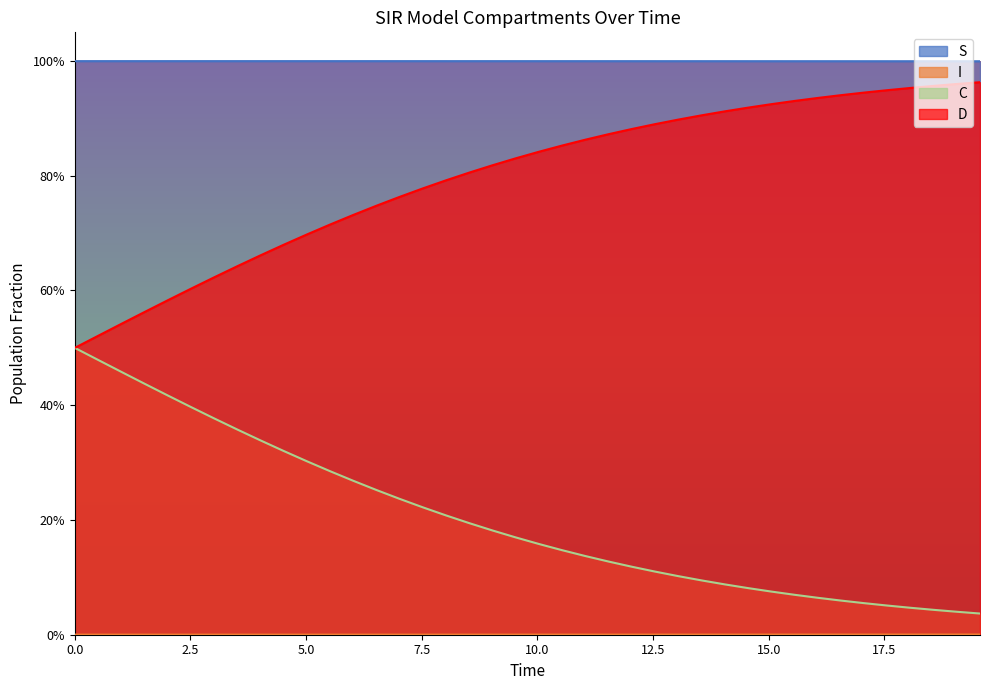

Is the value of D at 23 greater than the value of S at 25?

No